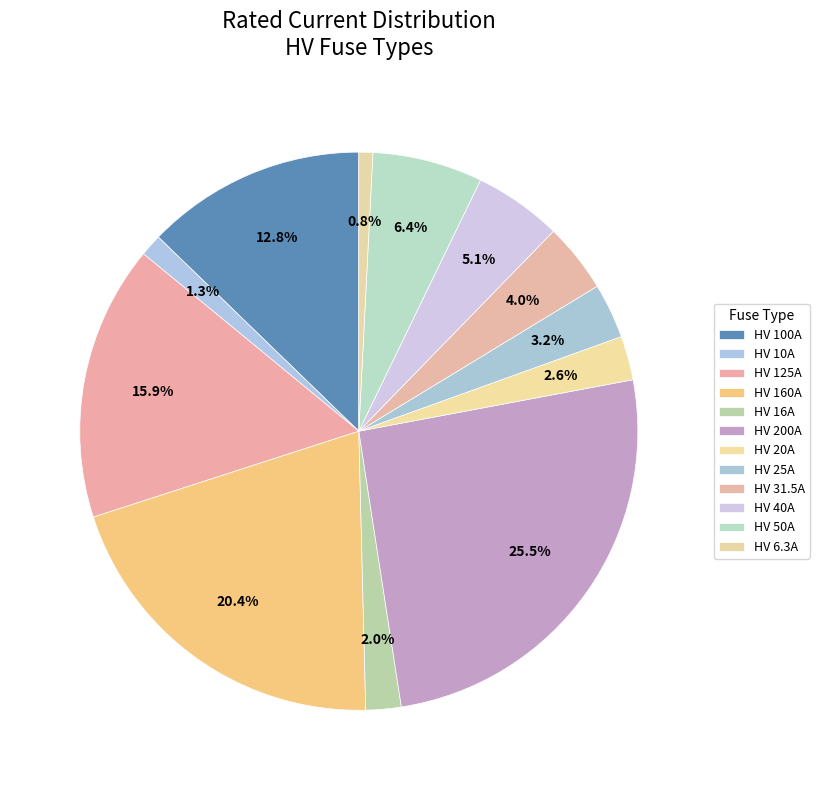

To the nearest percent, what is the combined percentage of HV 25A and HV 10A?

4%